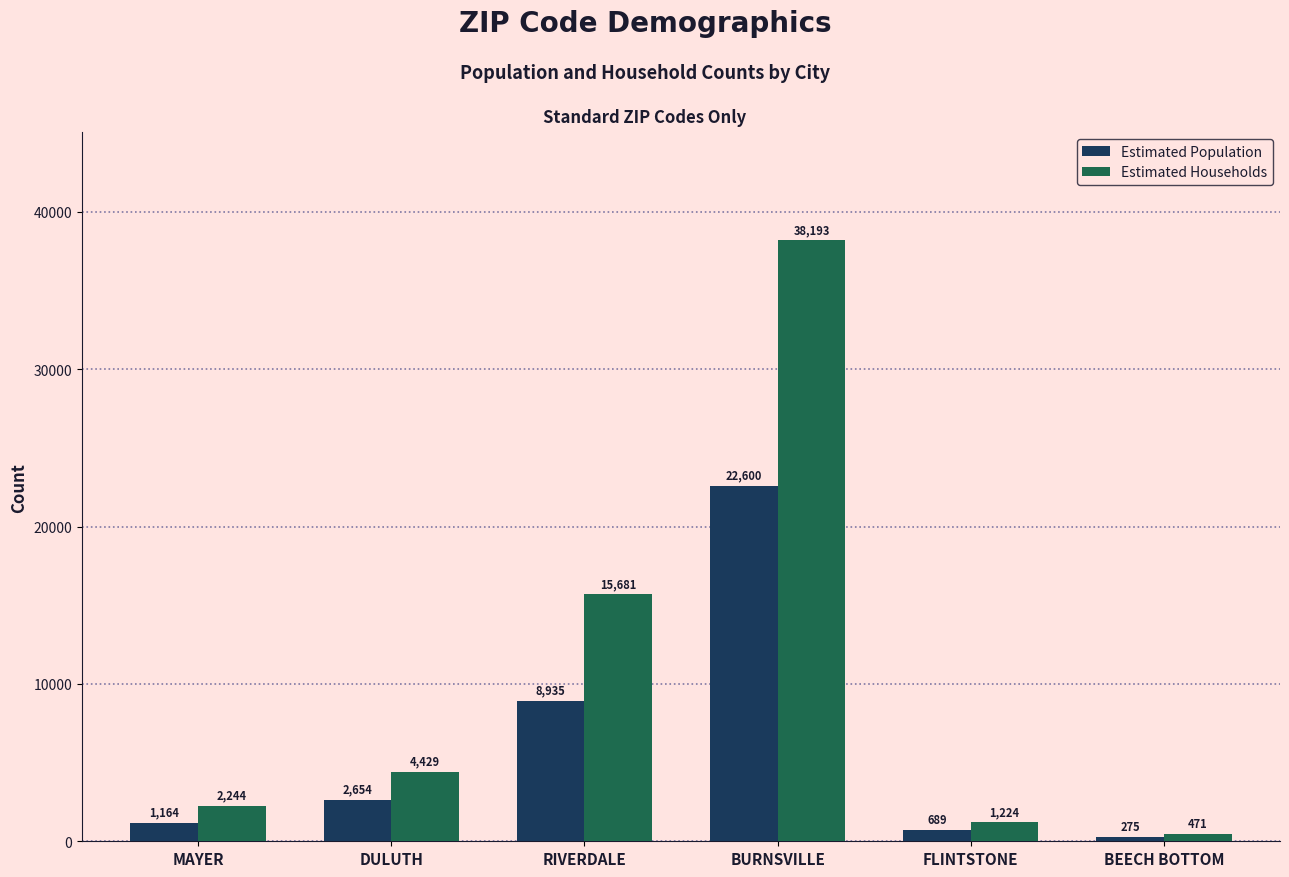

True or false: Estimated Households has a value of 15681 at RIVERDALE.

True